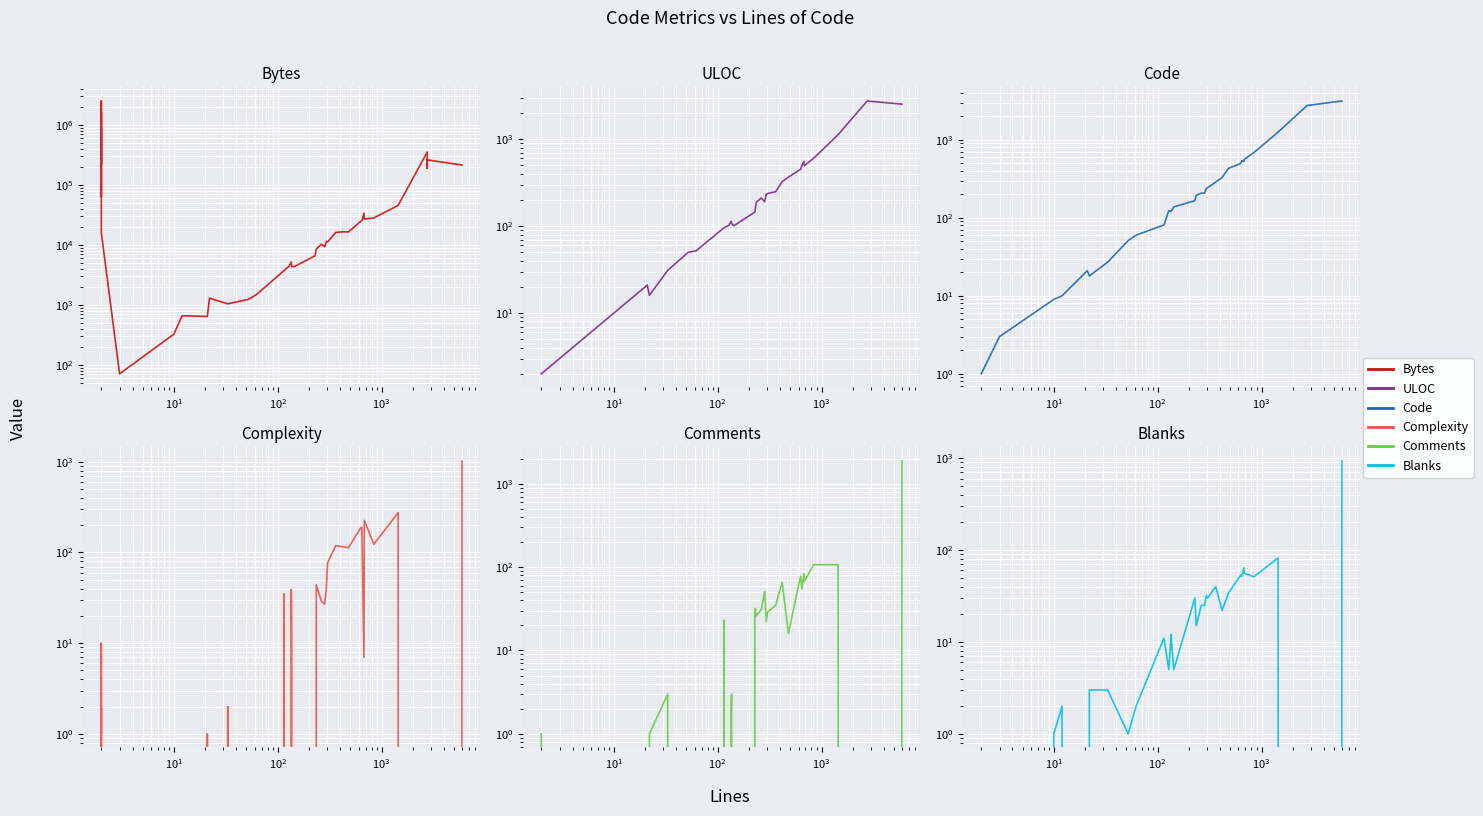

Reading left to right, extract all data points from this chart.

Bytes: 846804	216041	1613308	64355	2507625	211640	15949	71	326	661	643	1293	1044	1237	1476	3732	4375	5201	4406	4317	6563	8528	10246	9336	11391	11201	16156	16524	16449	24613	24969	33747	26967	28119	45573	353363	228771	189429	261167	214352
ULOC: 2	2	2	2	2	2	2	3	10	12	21	16	31	50	52	96	102	114	107	101	145	188	211	191	233	237	249	324	367	450	497	555	494	605	1127	2752	2752	2752	2752	2528
Code: 1	1	1	1	1	1	1	3	9	10	21	18	27	51	60	81	123	121	123	138	166	194	207	207	240	243	287	329	430	497	539	529	559	683	1254	2752	2752	2752	2752	3145
Complexity: 1	10	0	0	2	0	0	0	0	0	1	0	2	0	0	35	0	39	12	0	0	44	29	27	40	77	119	116	113	186	190	7	226	123	275	0	0	0	0	1021
Comments: 1	1	1	1	1	1	1	0	0	0	0	1	3	0	0	23	0	2	3	0	32	26	31	51	22	29	35	66	16	78	55	83	67	107	107	0	0	0	0	1876
Blanks: 0	0	0	0	0	0	0	0	1	2	0	3	3	1	2	11	5	12	10	5	30	15	25	25	32	30	40	22	34	53	52	64	56	51	82	0	0	0	0	931